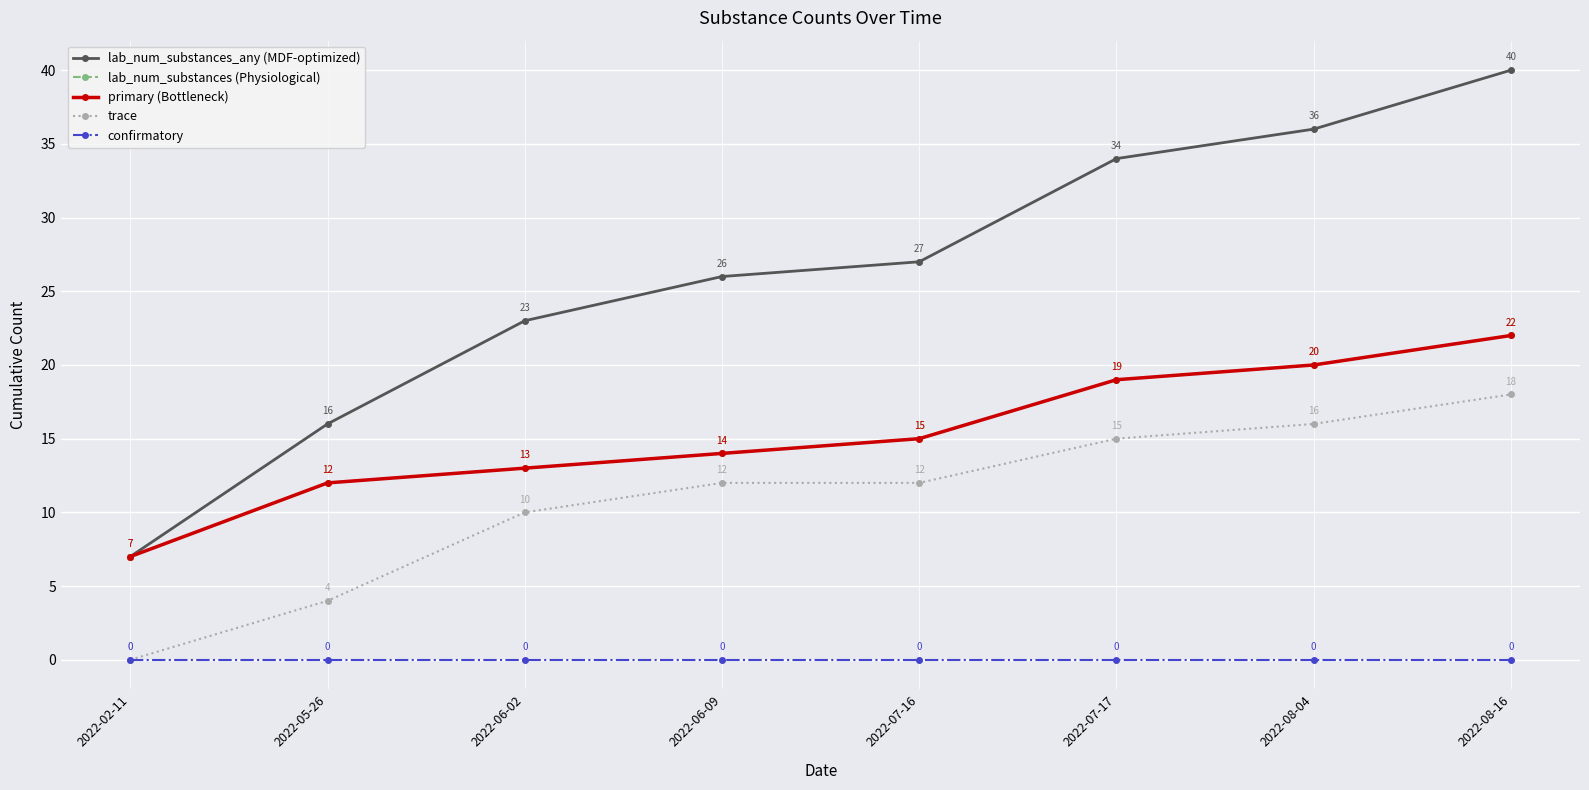

Is this an area chart (filled region under the line)?

No